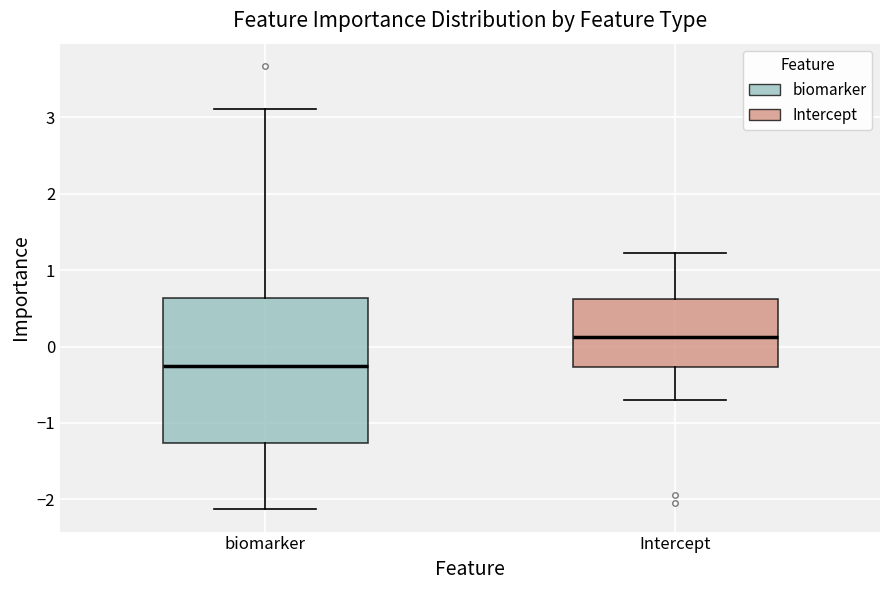

Where is the lower edge of the box for Intercept on the y-axis? The values are not printed on the chart, so give them approximately, as read against the axis.

-0.3